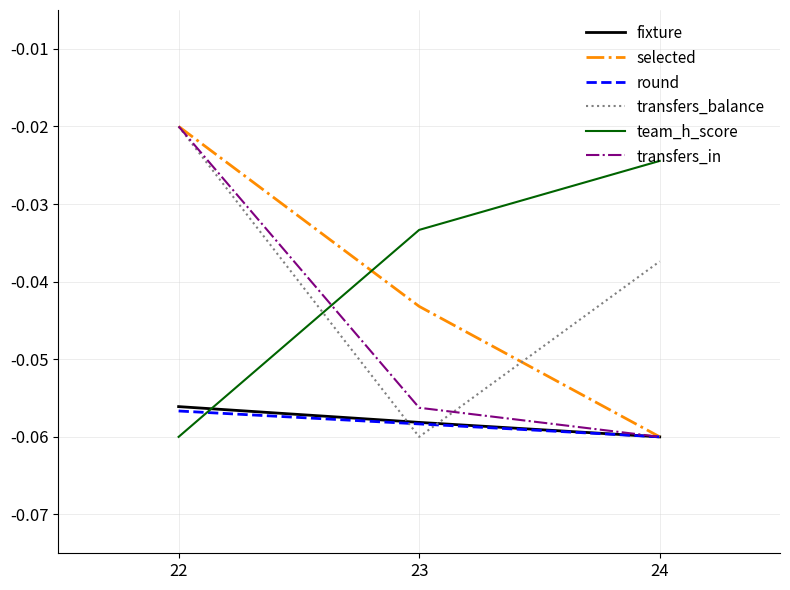

What are all the series names shown in the legend?

fixture, selected, round, transfers_balance, team_h_score, transfers_in